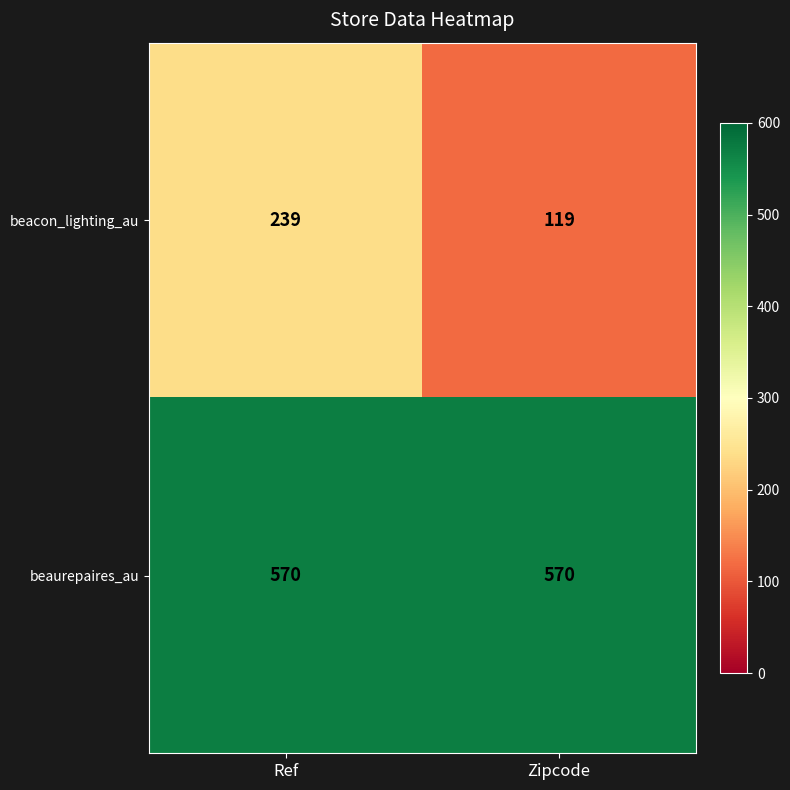

What is the approximate value of beaurepaires_au at Zipcode?

570